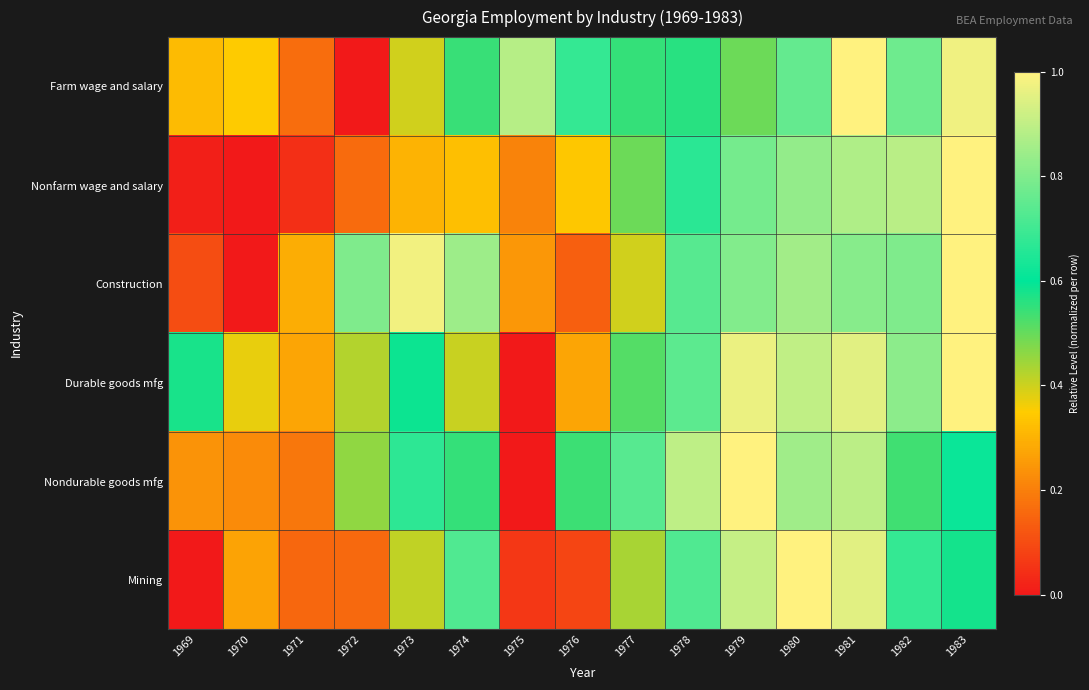

Rank the series at 1983 from lowest to highest value.

Mining, Nondurable goods mfg, Farm wage and salary, Nonfarm wage and salary, Construction, Durable goods mfg